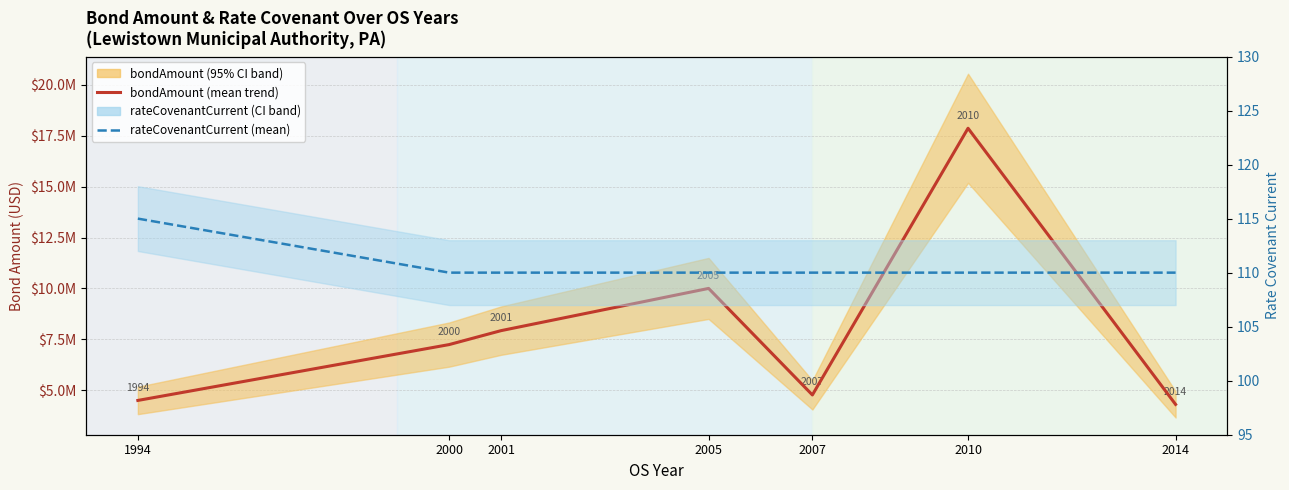

At which label does bondAmount (mean trend) first exceed 7240000?

2001